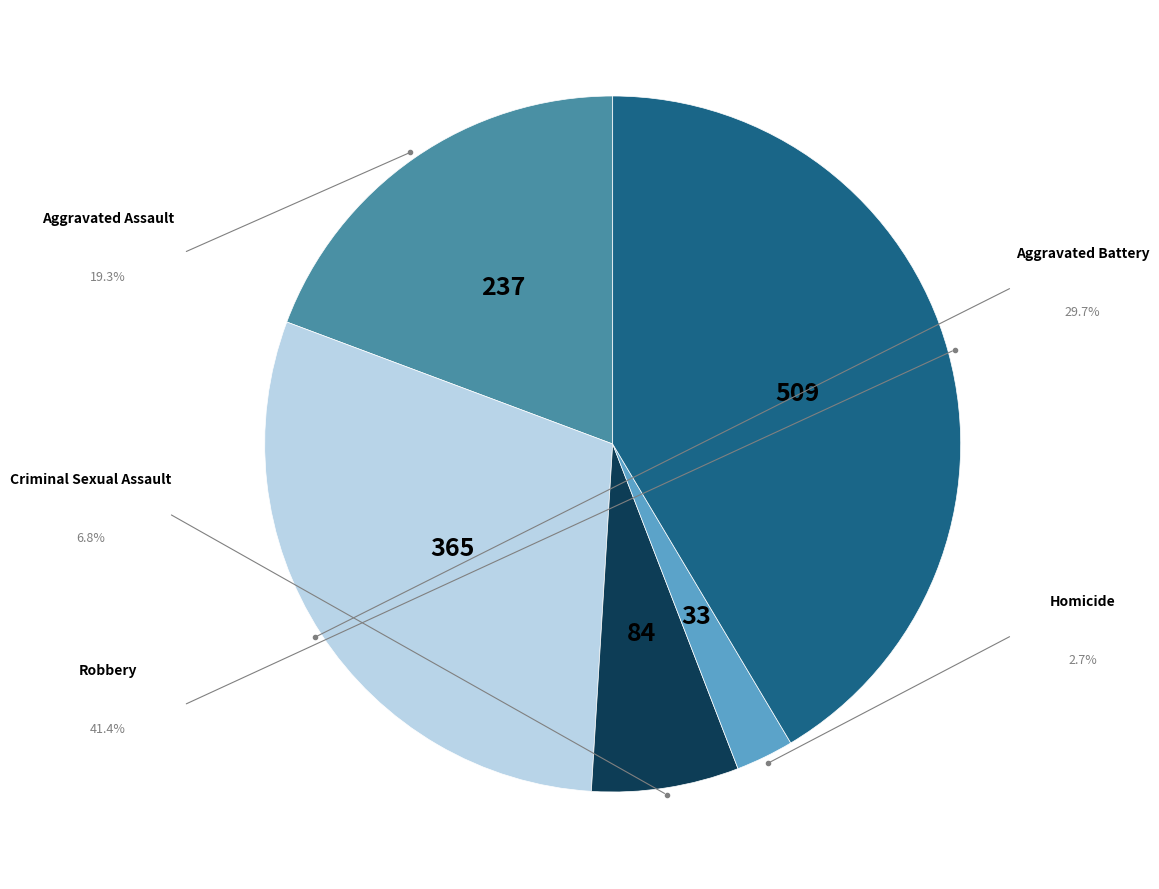

Which slice is the smallest?

Homicide